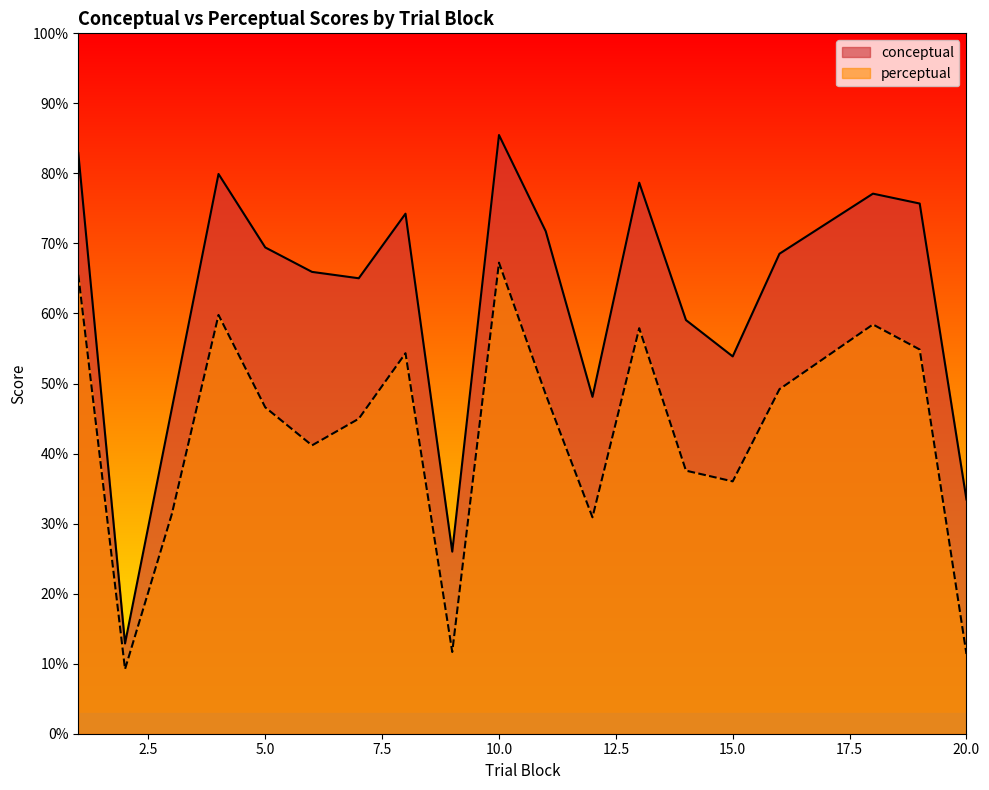

What is the spread (max minus min) of values at 6?

24.8